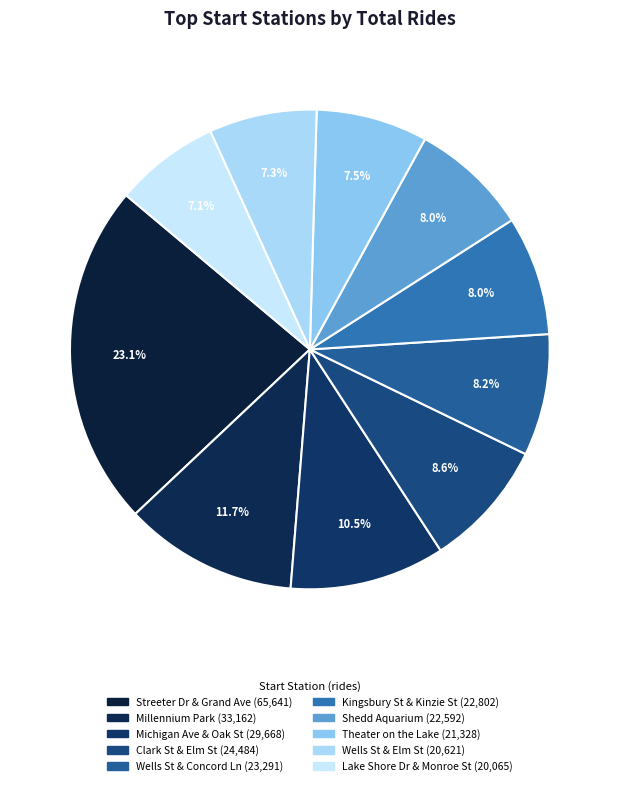

How many segments does this pie chart have?

10